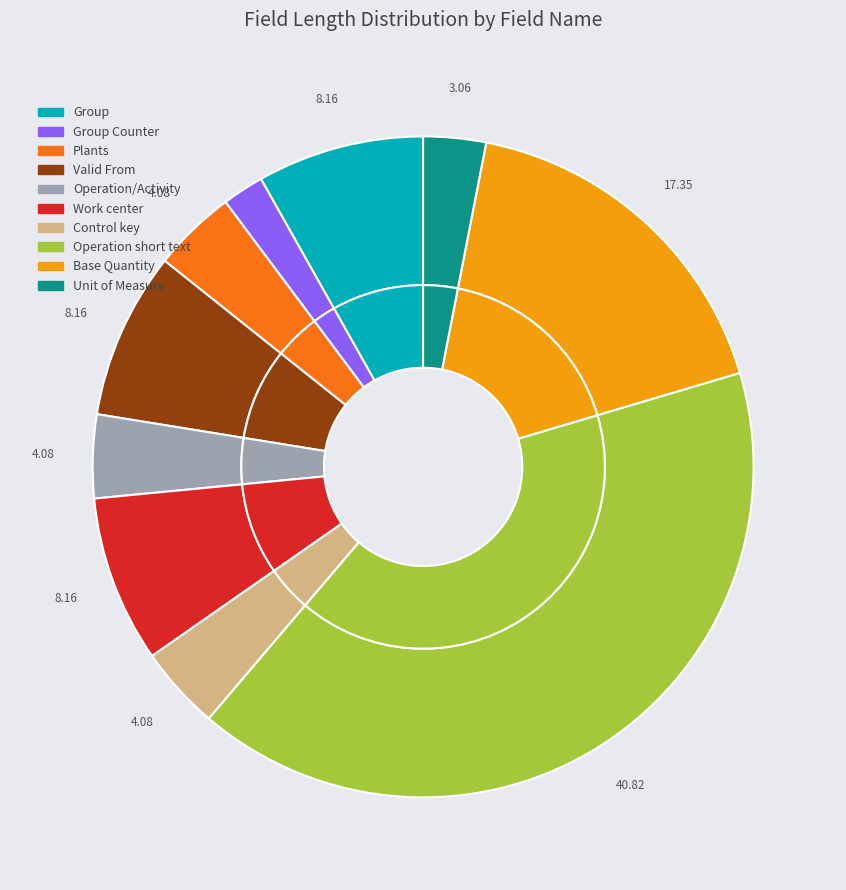

Is it true that Plants is 4% of the pie?

True